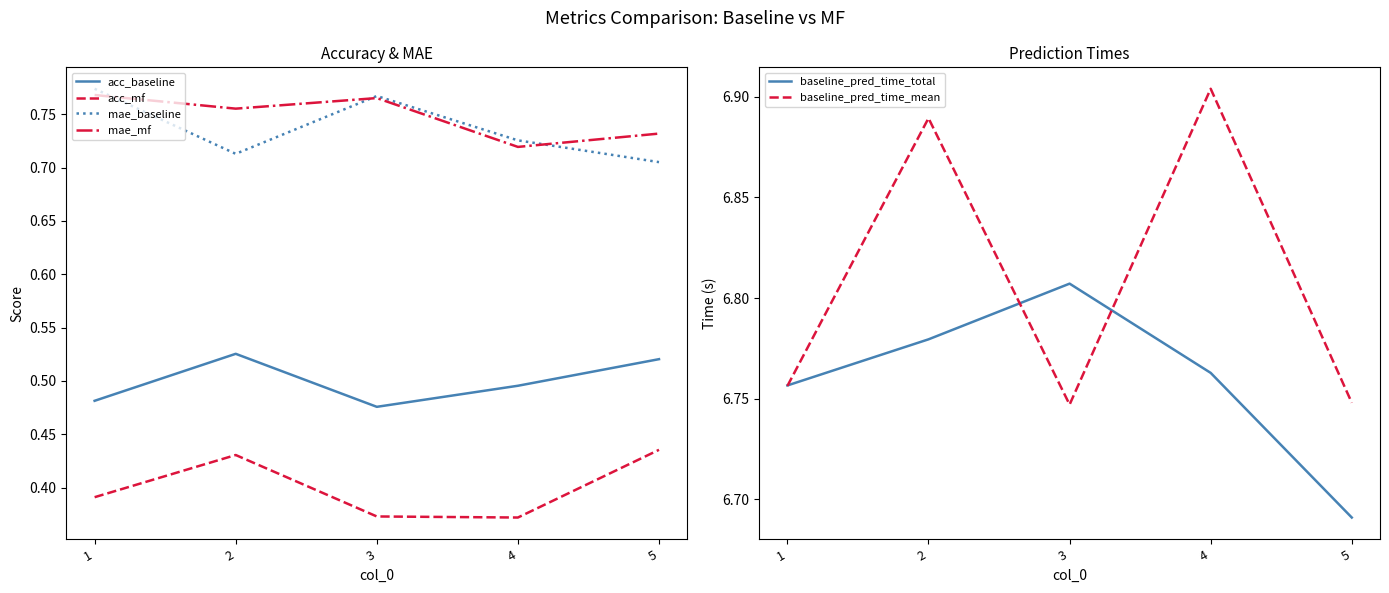

What is the sum of all acc_mf values?

2.0